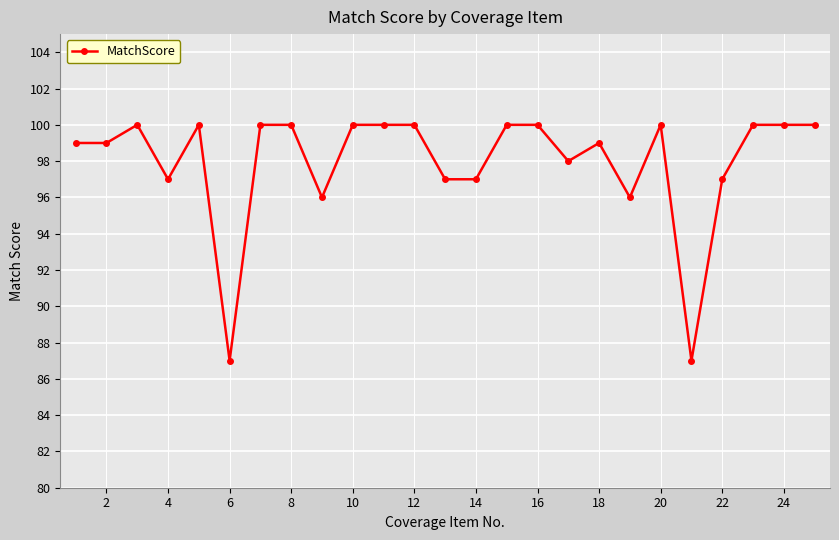

What is the maximum value shown in the chart?

100